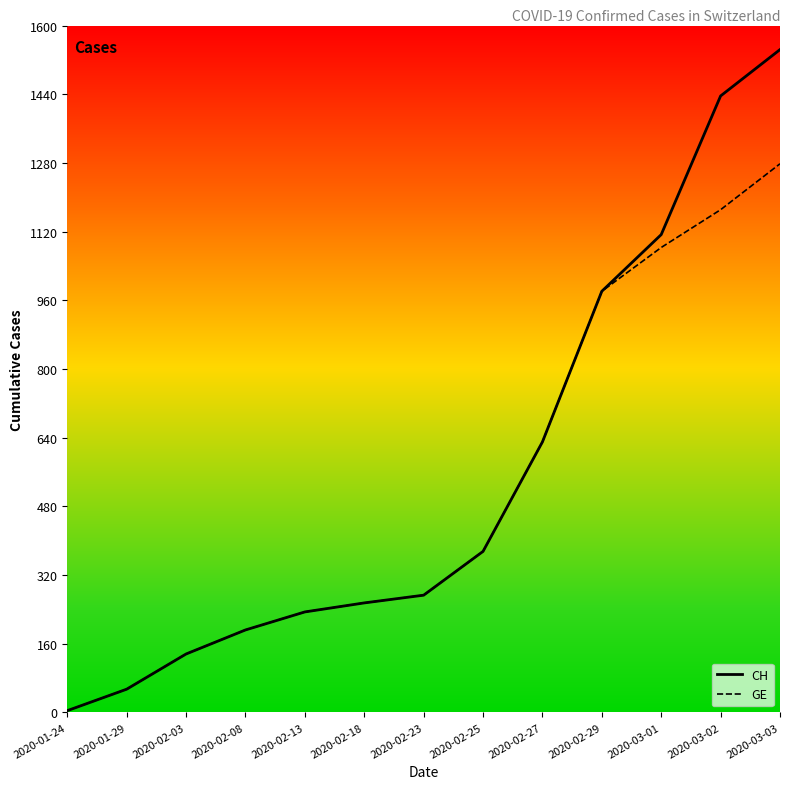

Which series has the widest spread of values?

CH